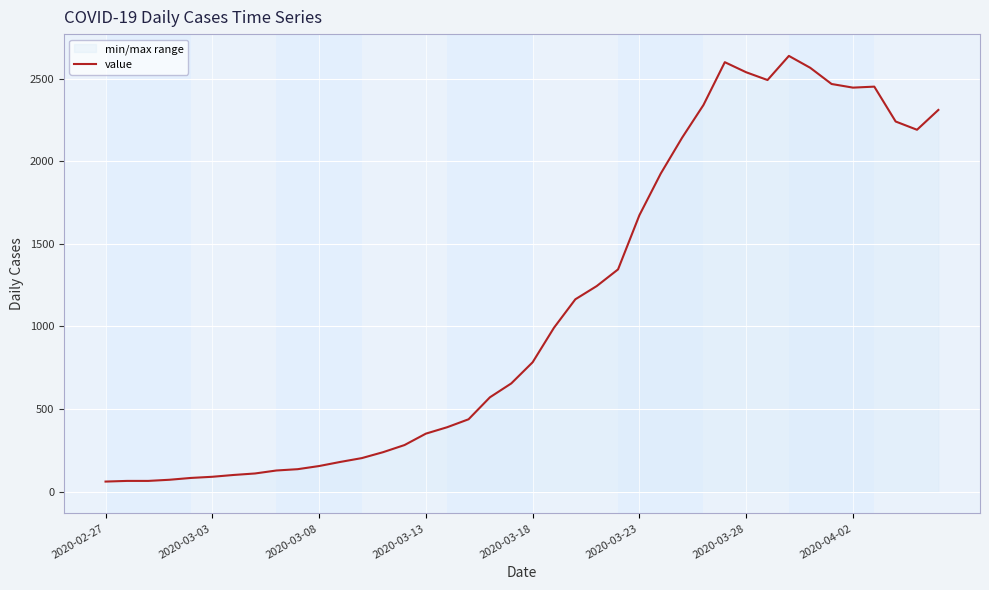

What is the smallest value displayed?

61